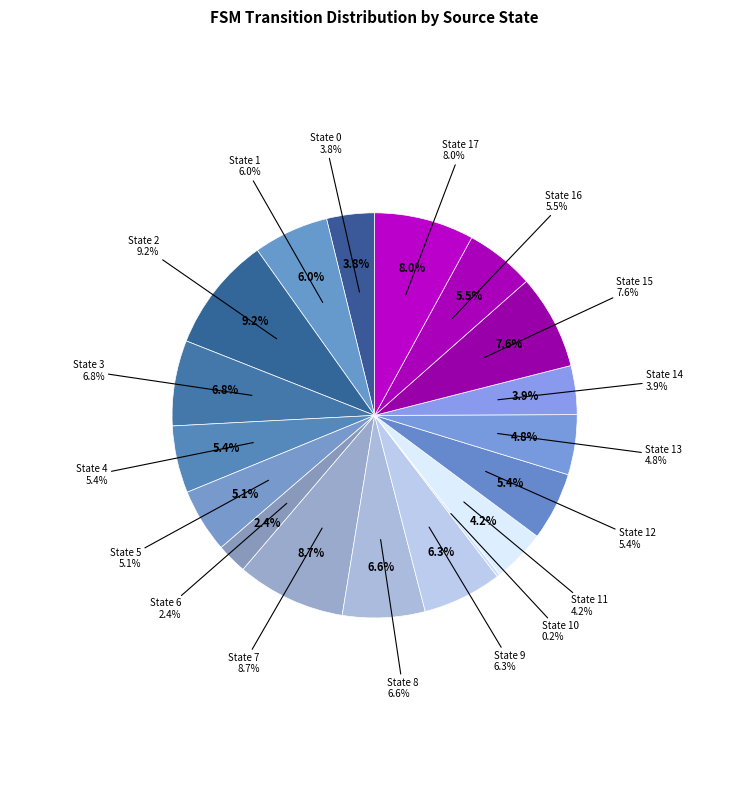

To the nearest percent, what is the combined percentage of 3 and 15?

14%